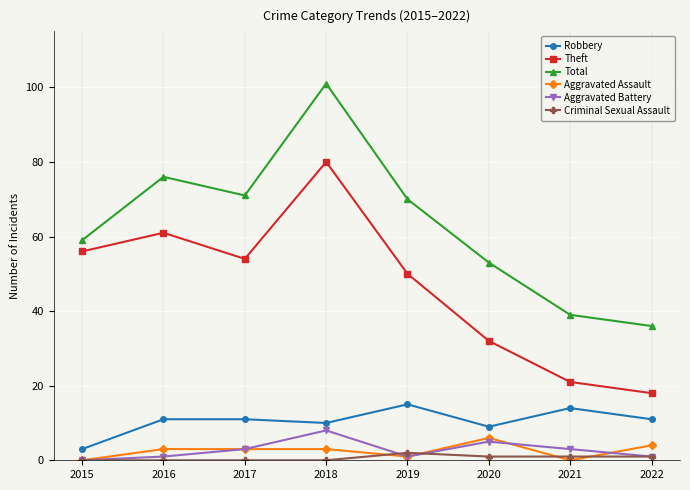

True or false: Total has more than 2 interior local peaks.

False